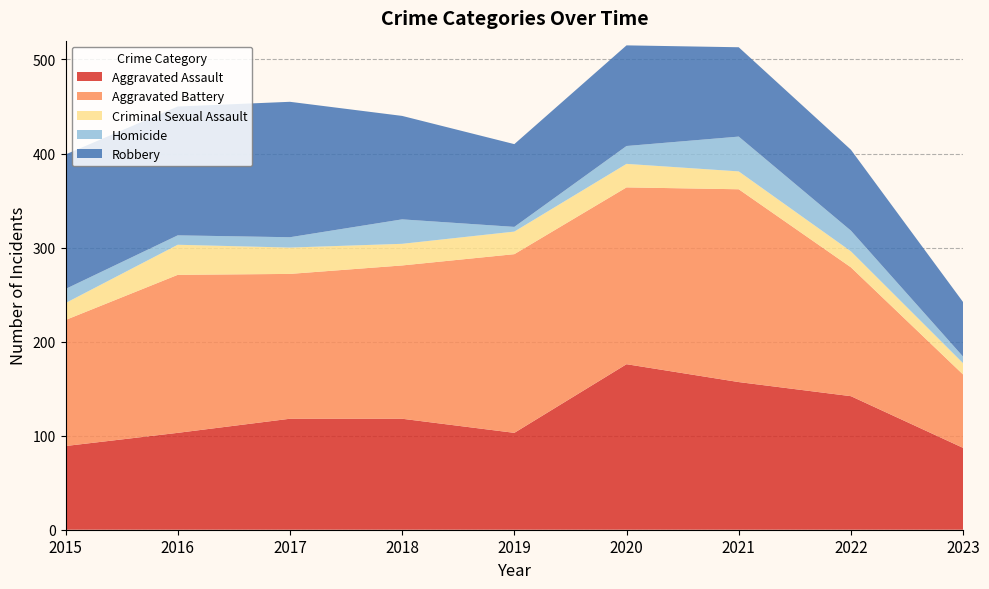

Reading left to right, what are all the values shown in this chart?

Aggravated Assault: 2015=89	2016=103	2017=118	2018=118	2019=103	2020=176	2021=157	2022=142	2023=87
Aggravated Battery: 2015=134	2016=168	2017=154	2018=163	2019=190	2020=188	2021=205	2022=137	2023=78
Criminal Sexual Assault: 2015=18	2016=32	2017=28	2018=23	2019=24	2020=25	2021=19	2022=17	2023=12
Homicide: 2015=15	2016=10	2017=11	2018=26	2019=5	2020=19	2021=37	2022=22	2023=7
Robbery: 2015=143	2016=137	2017=144	2018=110	2019=88	2020=107	2021=95	2022=86	2023=58